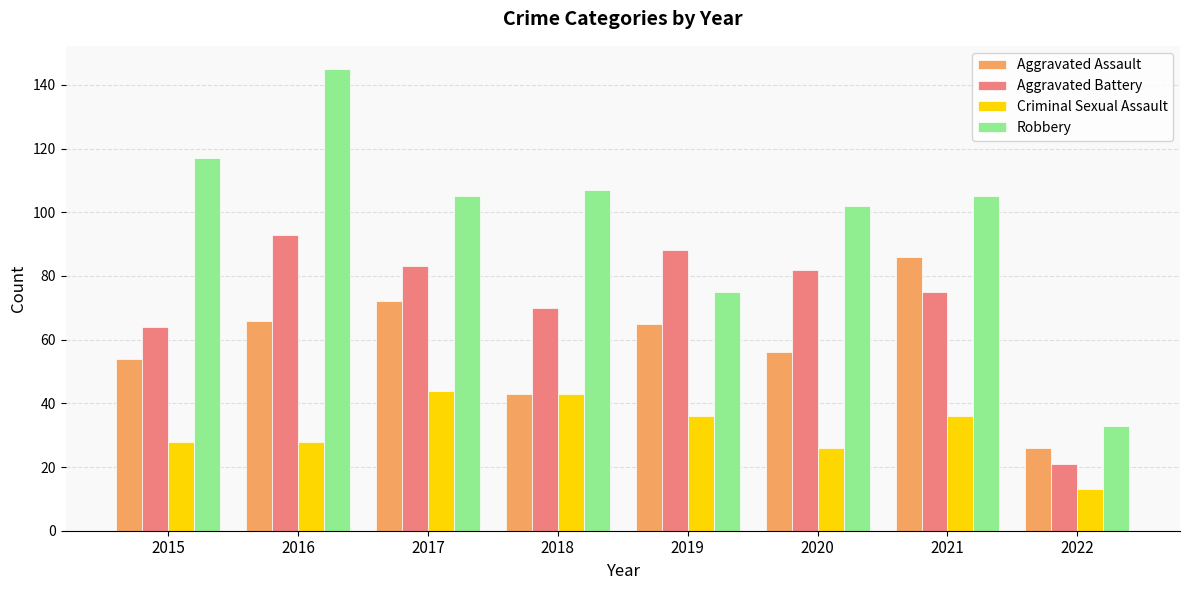

Rank the series at 2021 from lowest to highest value.

Criminal Sexual Assault, Aggravated Battery, Aggravated Assault, Robbery